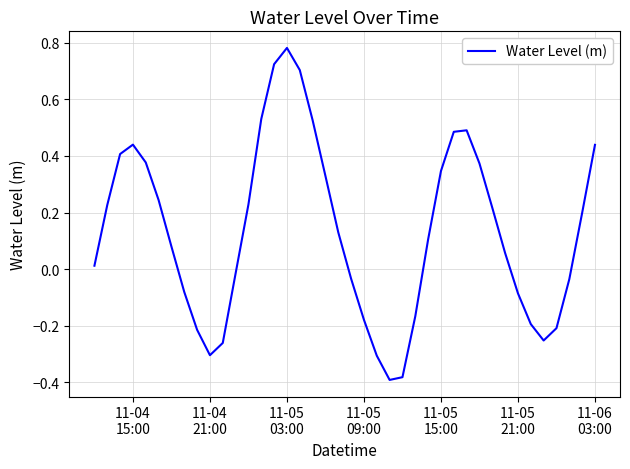

Where does the data first go above 0?

11-04
15:00